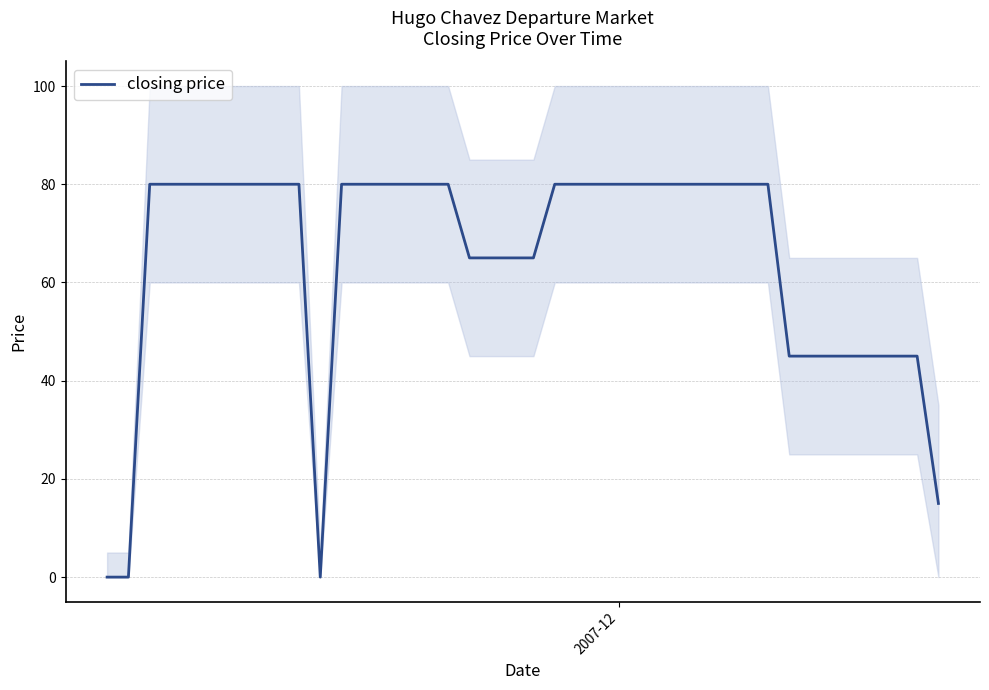

What is the highest value of the closing price series?

80